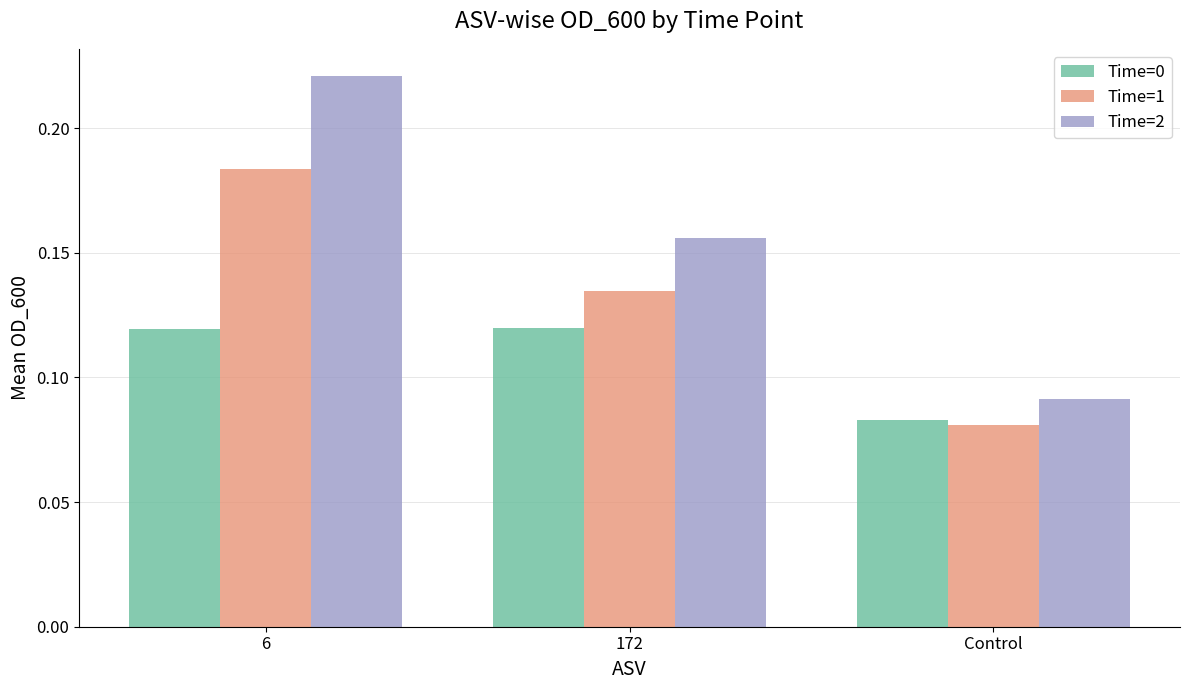

The value of Time=2 at 172 is 0.1. True or false?

False